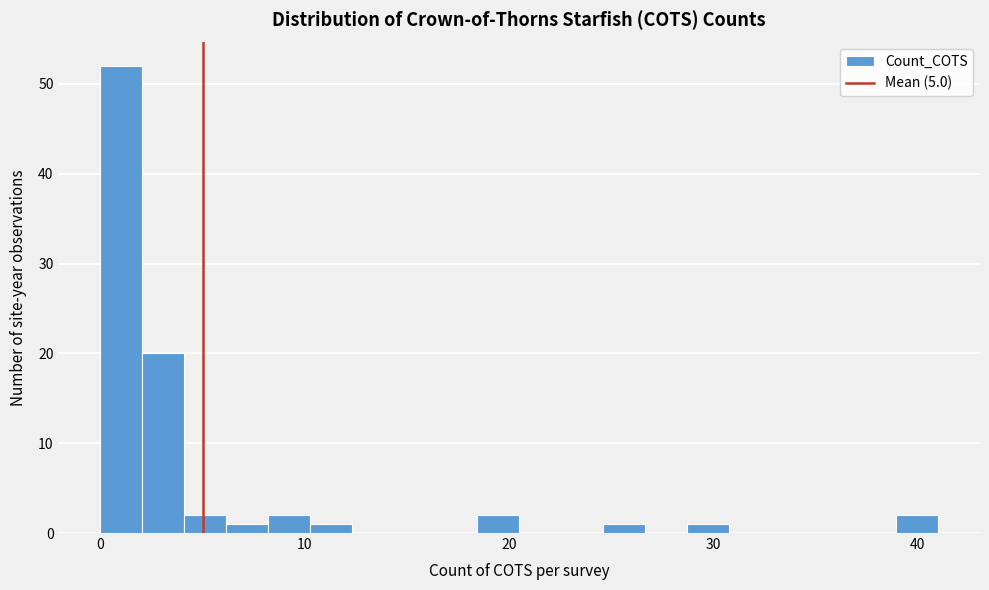

Read against the x-axis, roughly where is the centre of the tallest bar?

1